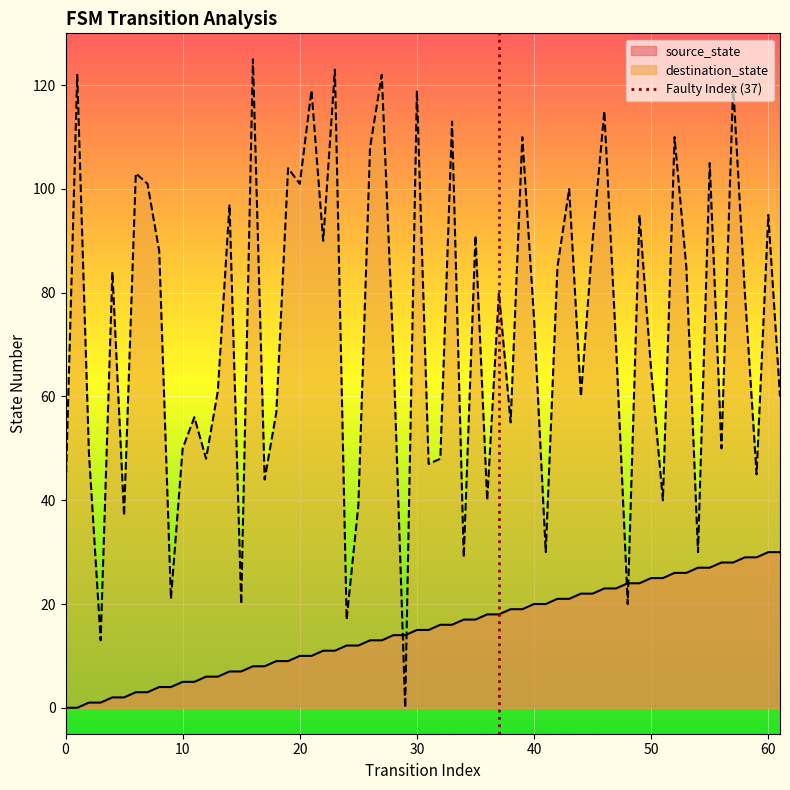

True or false: destination_state and source_state cross at least once.

True